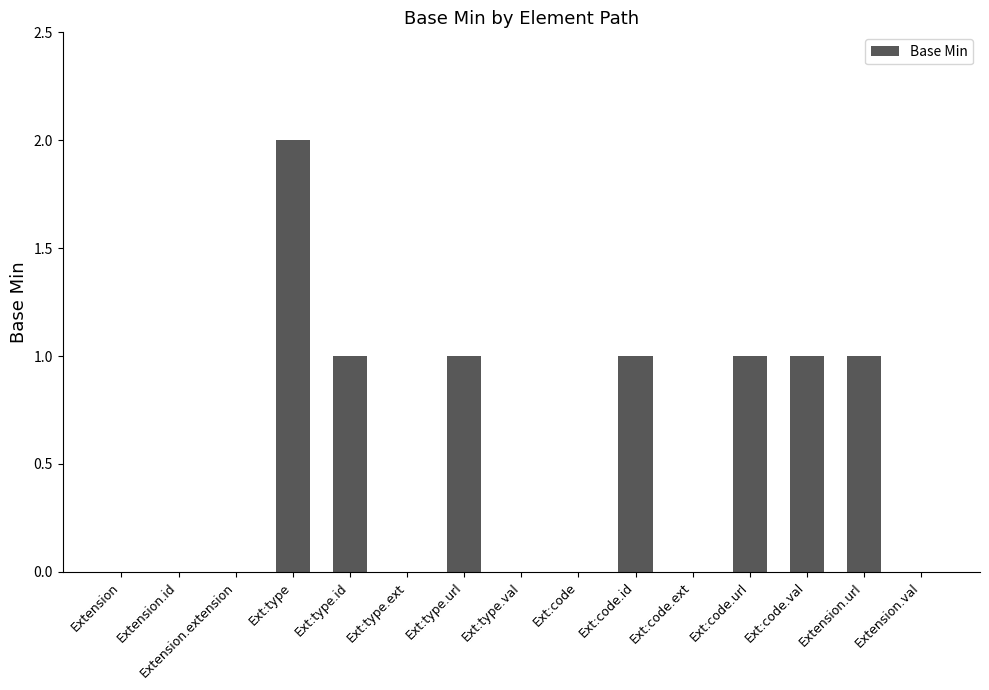

Count the number of categories in the chart.

15